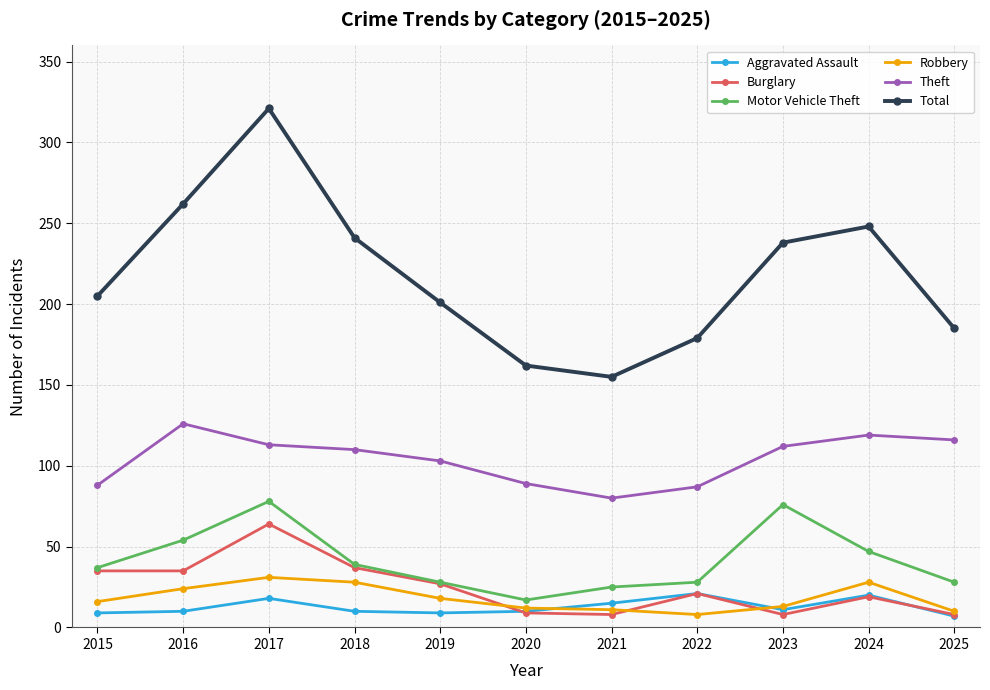

True or false: Aggravated Assault and Motor Vehicle Theft intersect in this chart.

False